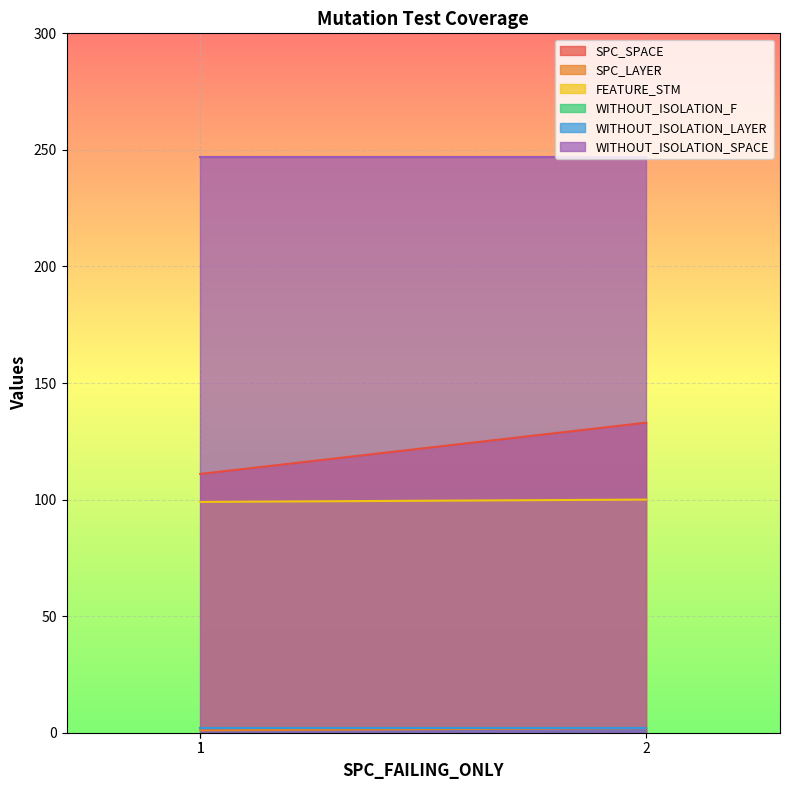

How many values in the SPC_SPACE series exceed 127?

1